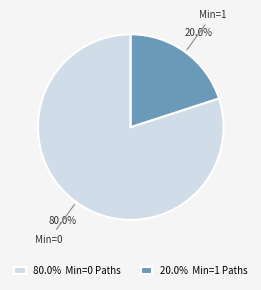

What portion of the pie excludes 20.0% Min=1 Paths?

80.0%